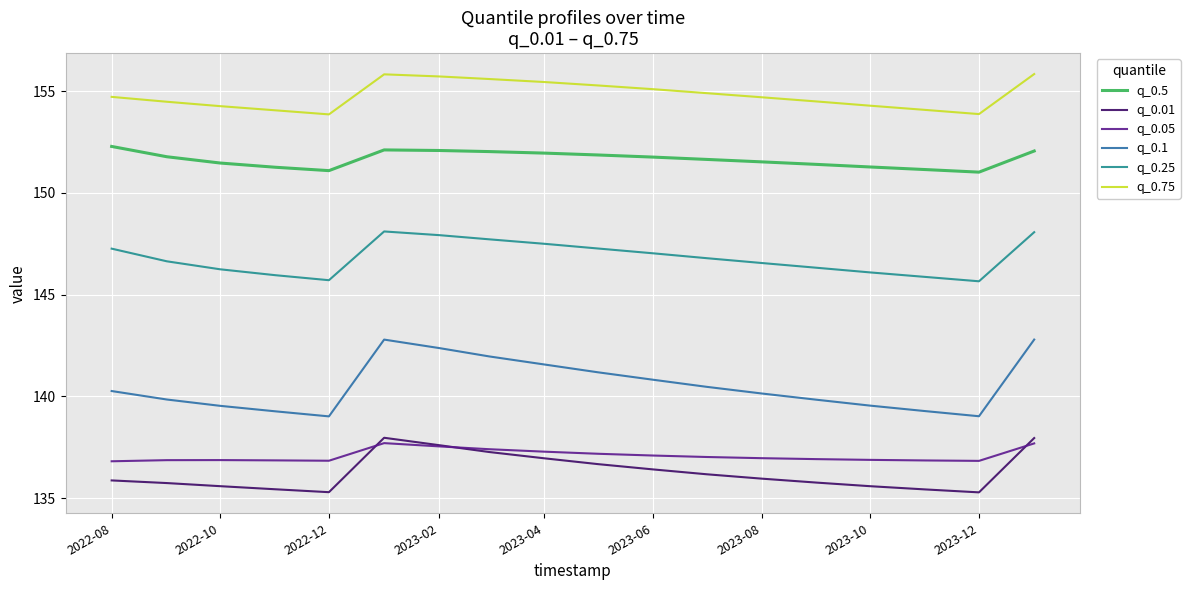

What is the smallest value displayed?

135.3